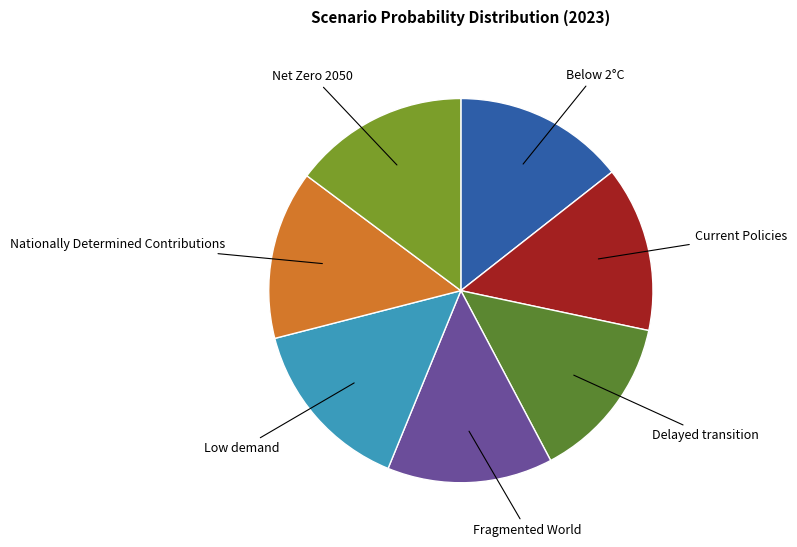

How many segments does this pie chart have?

7